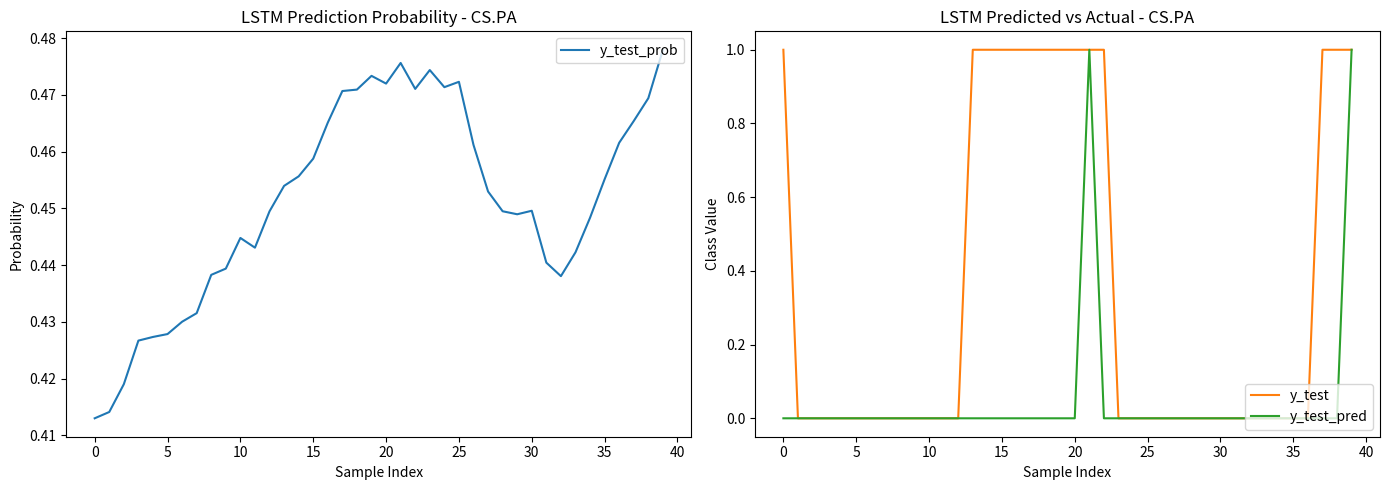

The value of y_test_prob at 20 is 0.3. True or false?

False